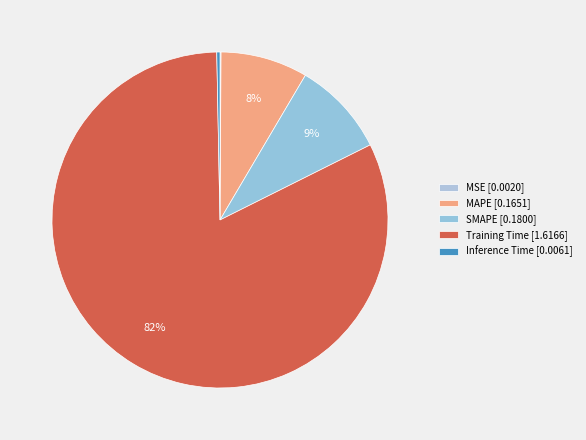

Is it true that Training Time is 82% of the pie?

True